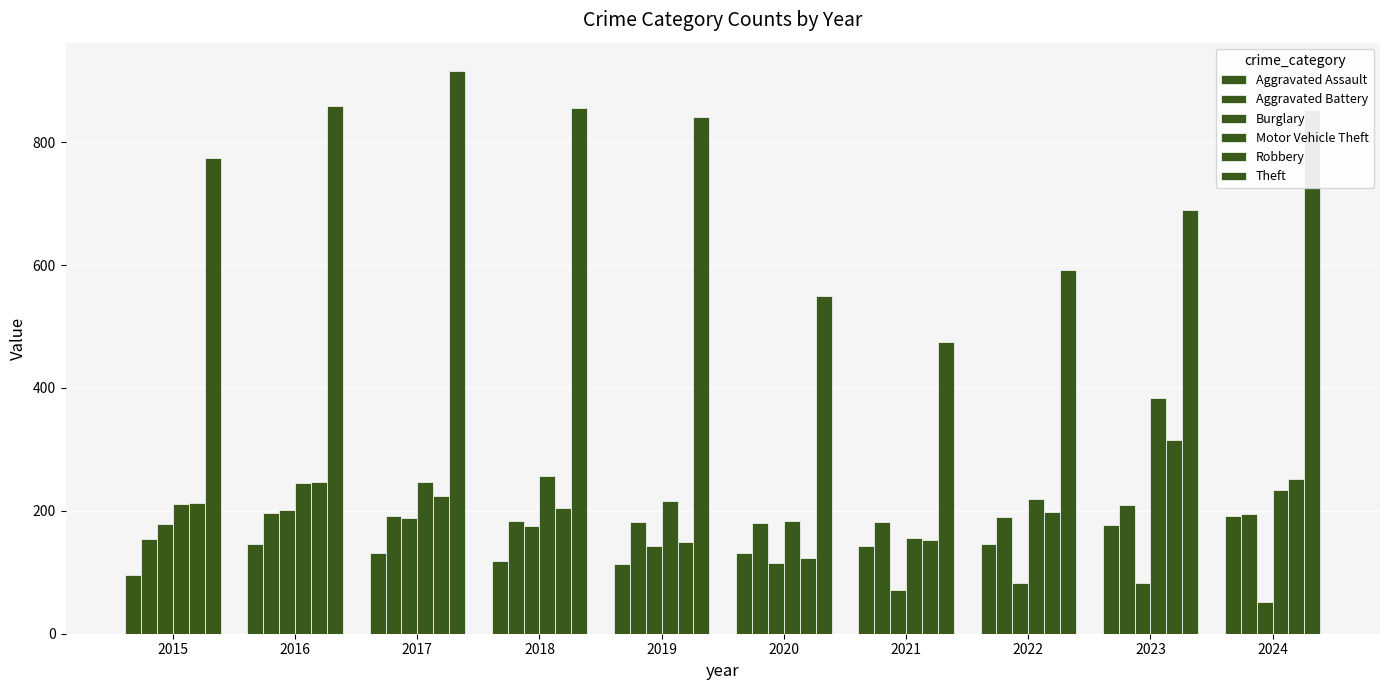

What is the sum of the Robbery values at 2015 and 2024?

463